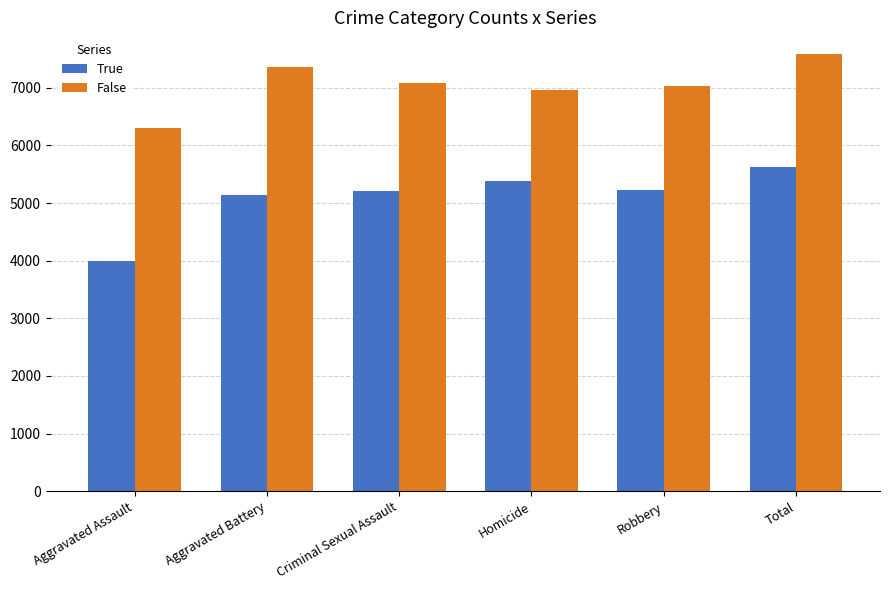

What position from the right is Aggravated Battery?

5